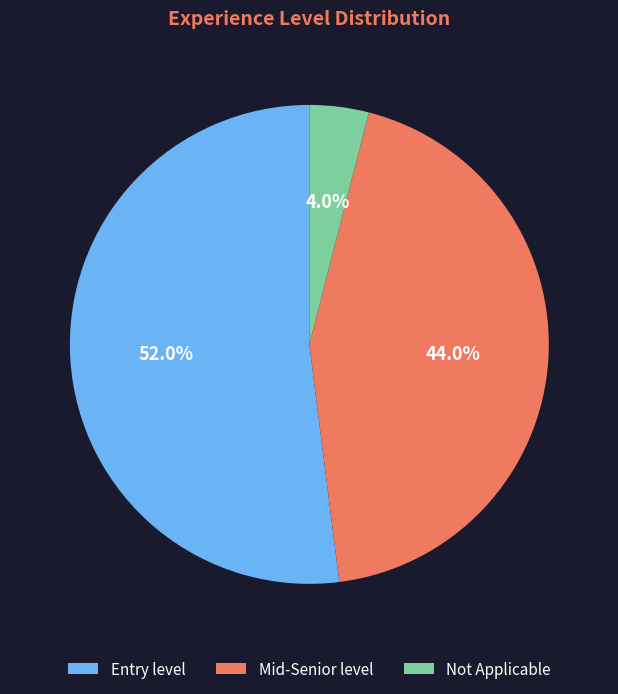

What percentage is the Mid-Senior level slice, to the nearest percent?

44%